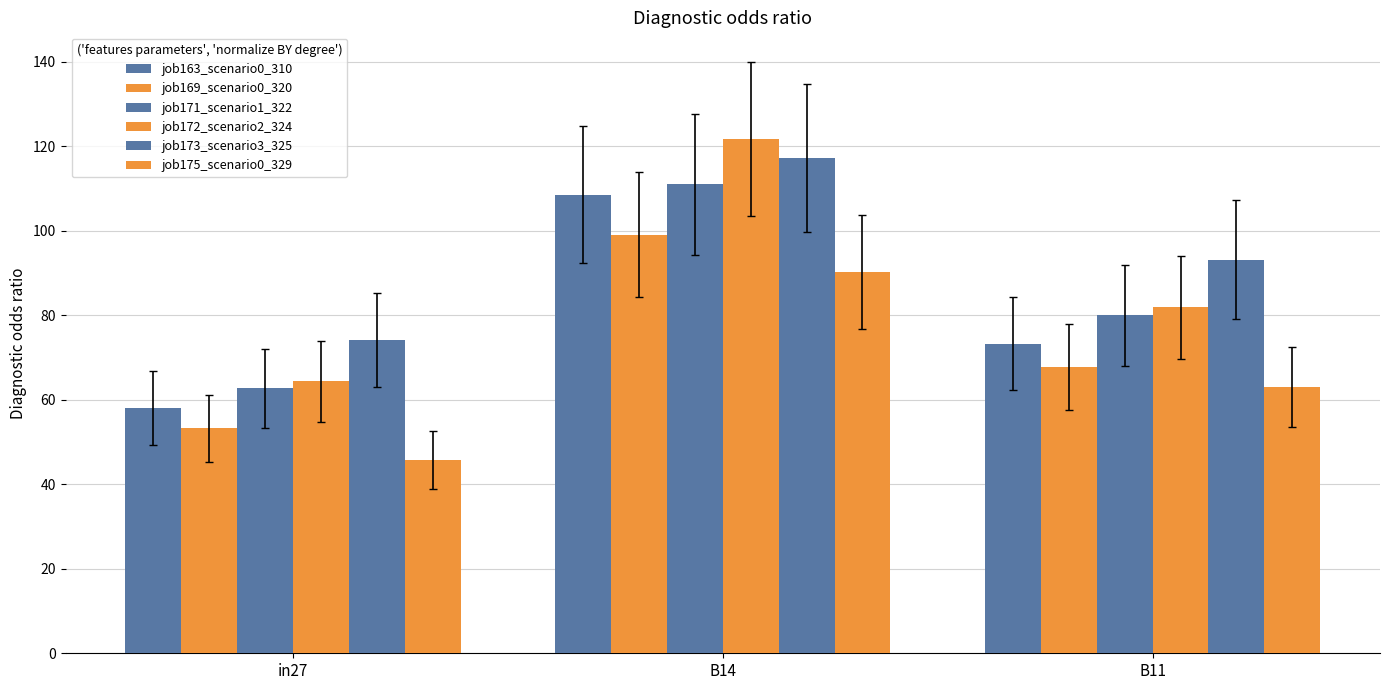

Is the value of job163_scenario0_310 at B11 greater than the value of job173_scenario3_325 at B14?

No